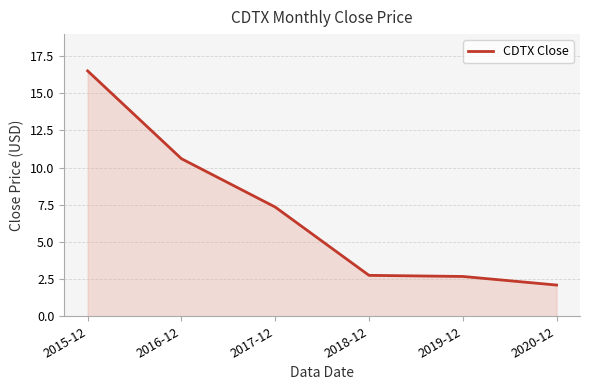

What is the ratio of the value at 2015-12 to the value at 2017-12?

2.2